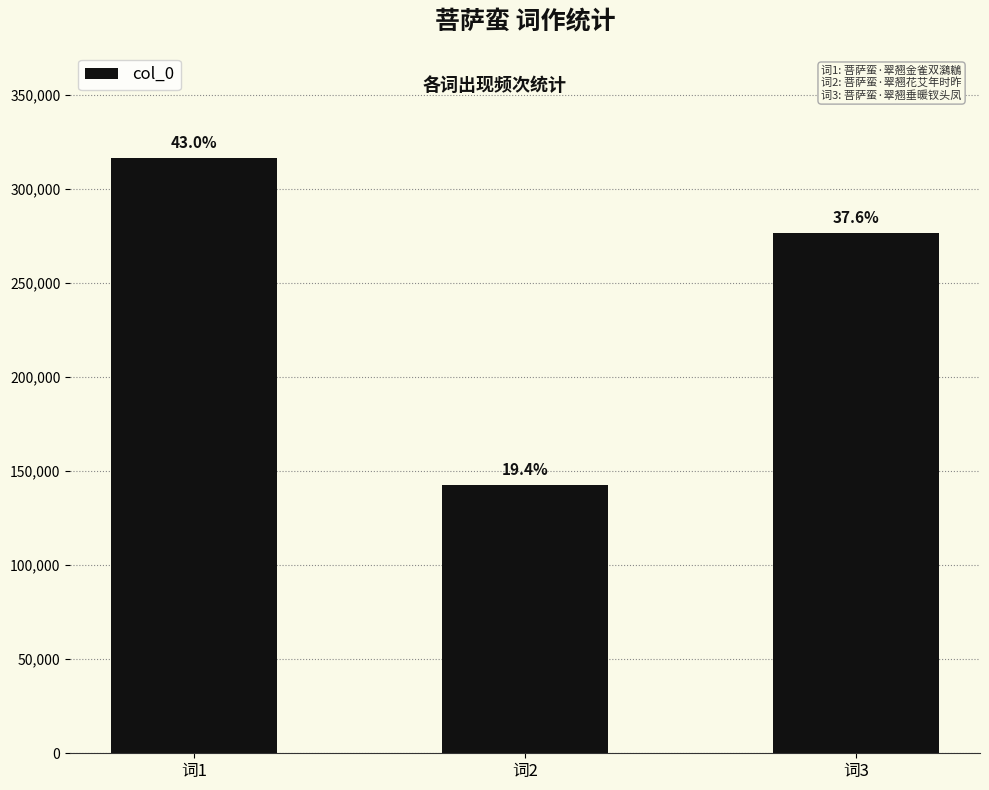

Which label corresponds to the smallest value in the chart?

词2